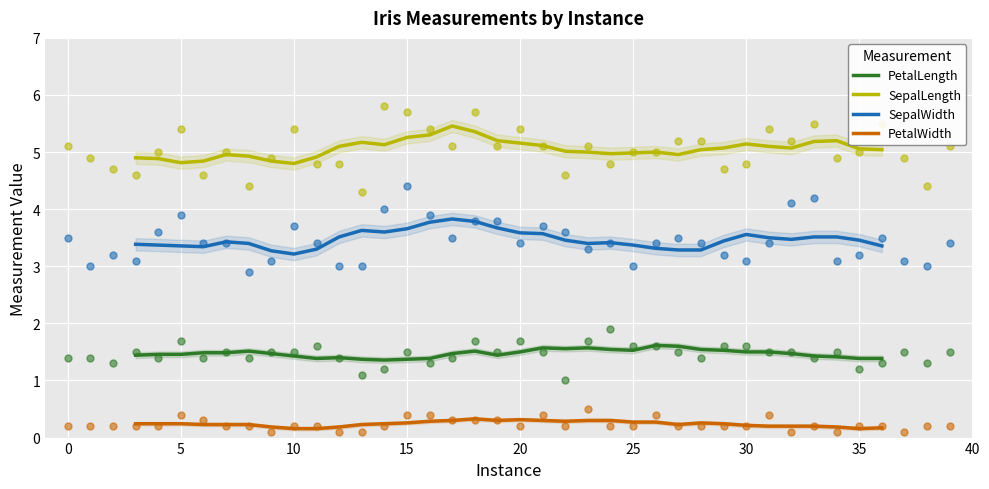

True or false: PetalWidth and SepalWidth intersect in this chart.

False